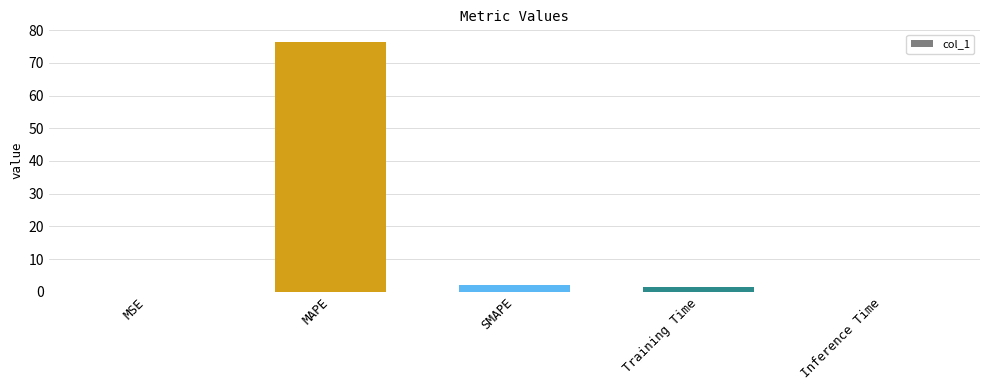

Which label corresponds to the largest value in the chart?

MAPE